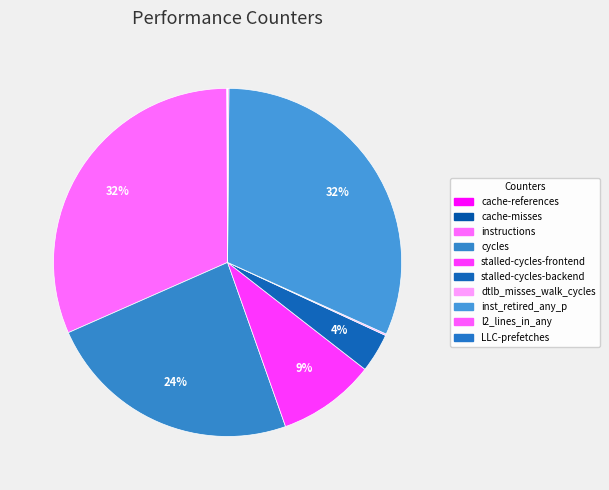

Is there any slice that represents more than half of the pie?

No